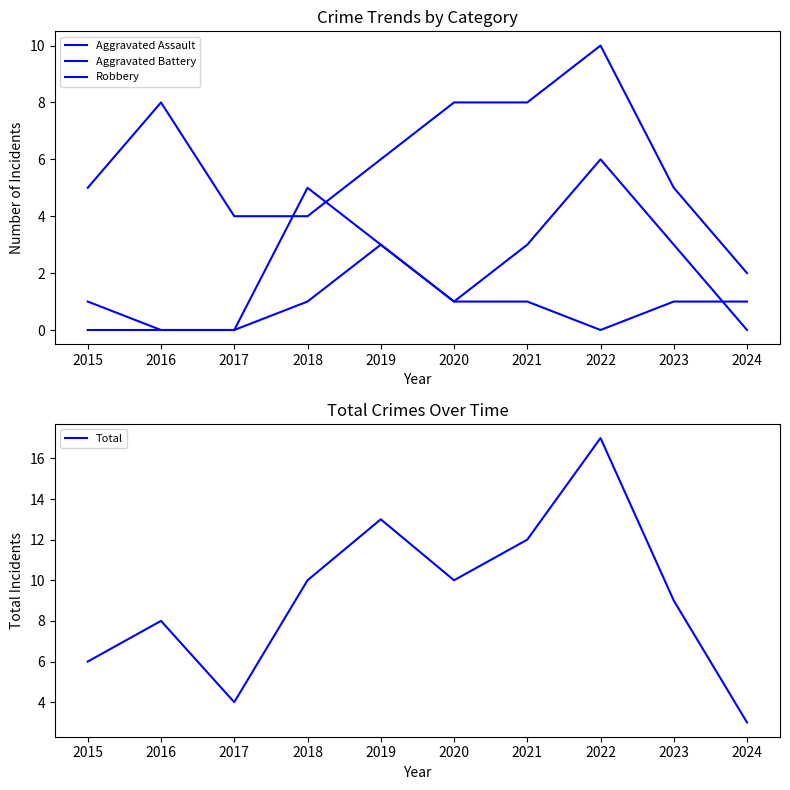

True or false: Total has more than 2 interior local peaks.

True